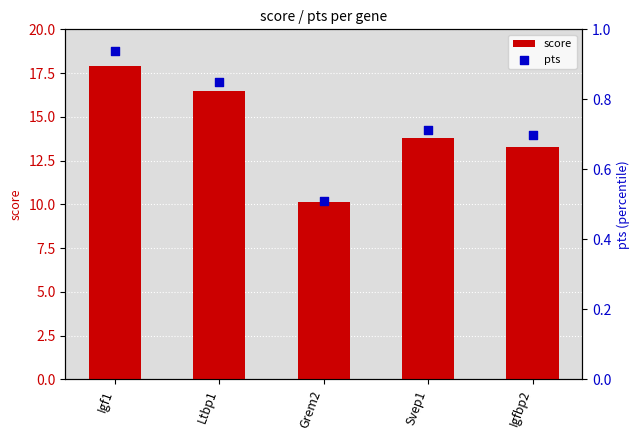

At which category is the sum across all series the highest?

Igf1